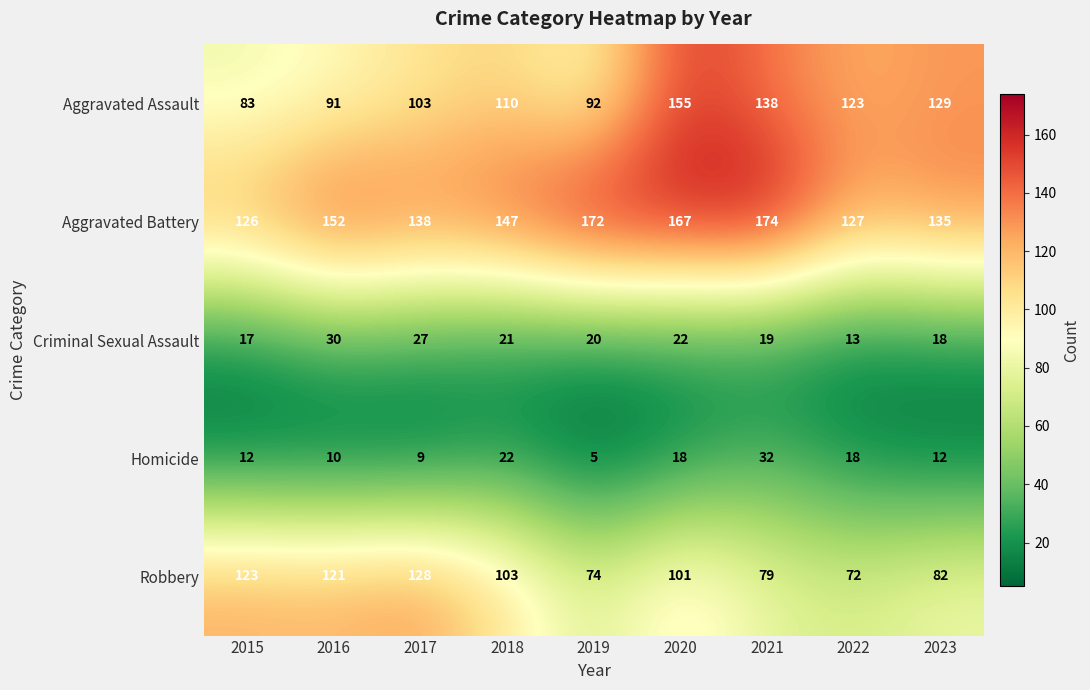

Rank the series at 2017 from highest to lowest value.

Aggravated Battery, Robbery, Aggravated Assault, Criminal Sexual Assault, Homicide